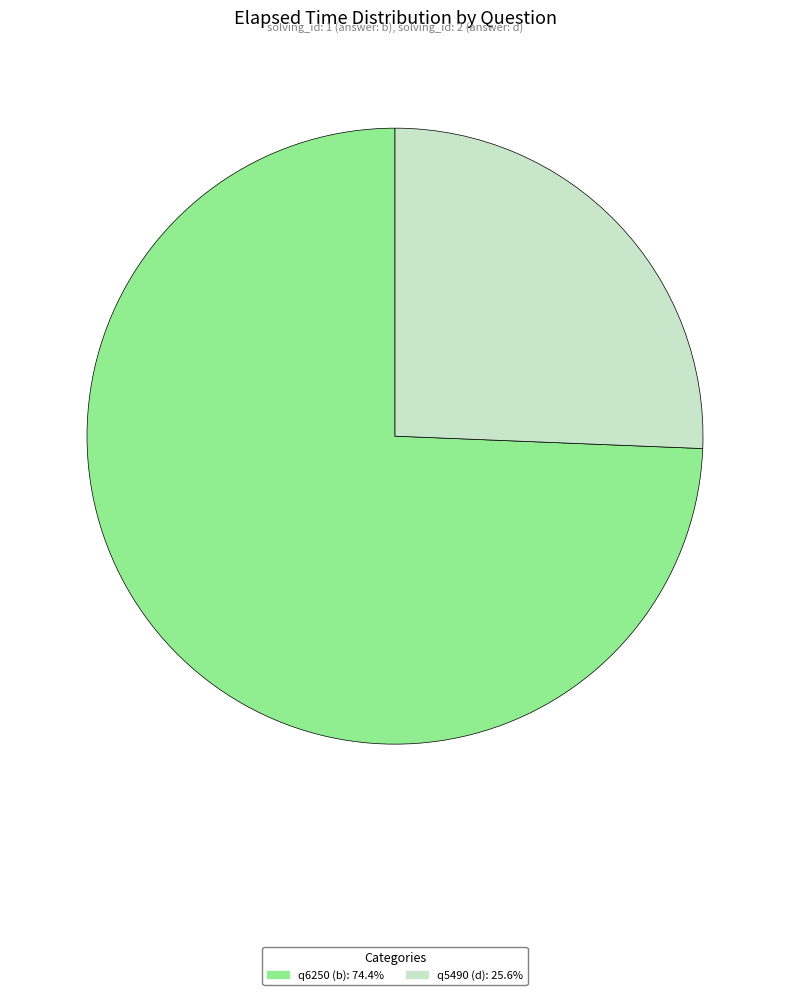

Do q6250 (b): 74.4% and q5490 (d): 25.6% together represent more than half of the pie?

Yes